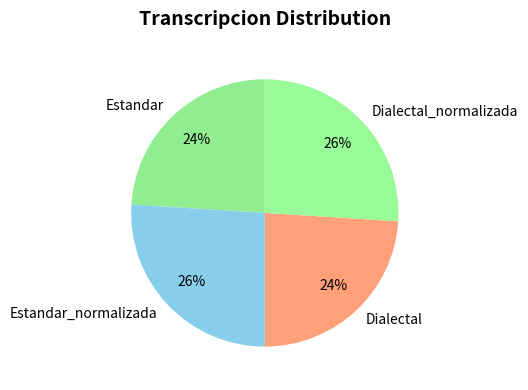

What percentage is the Dialectal_normalizada slice, to the nearest percent?

26%